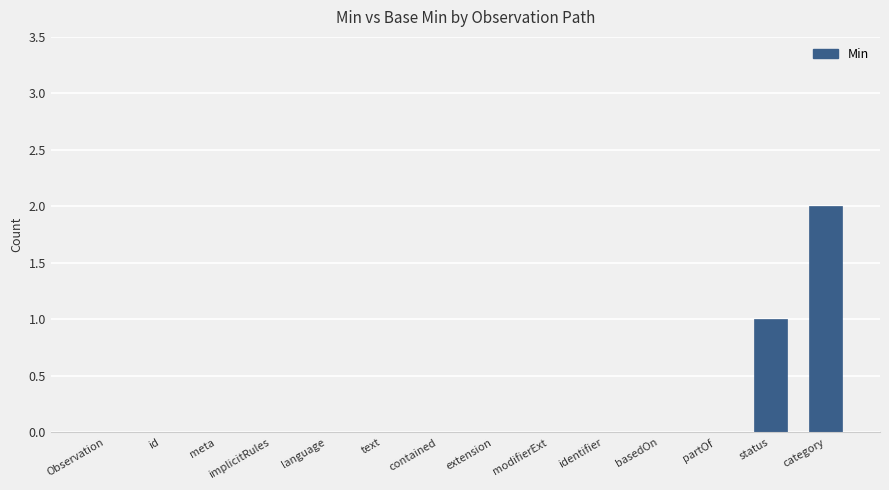

The value at id is 1. True or false?

False